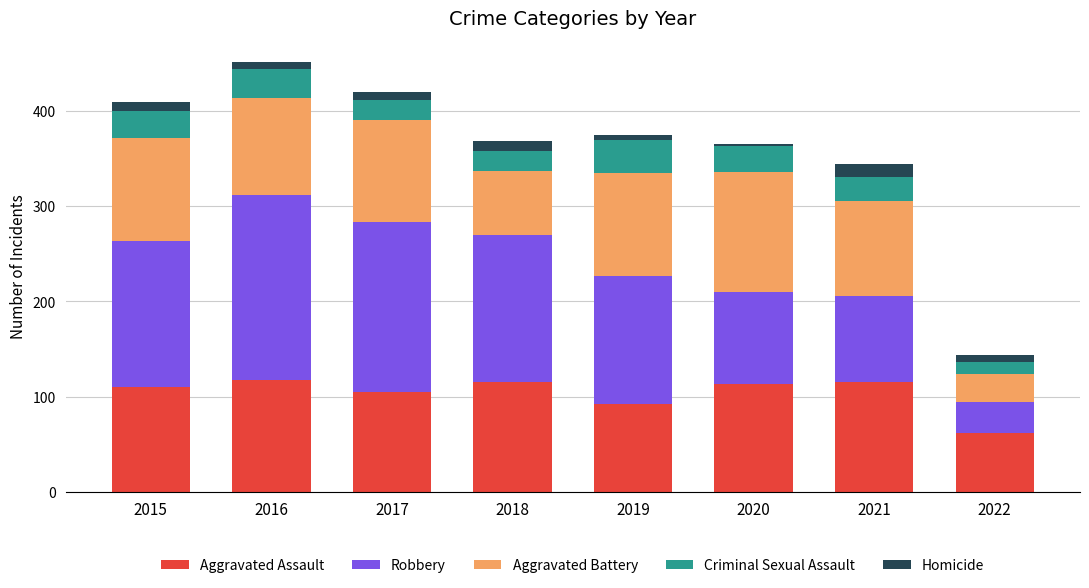

Is it true that Aggravated Assault equals 31 at 2022?

False